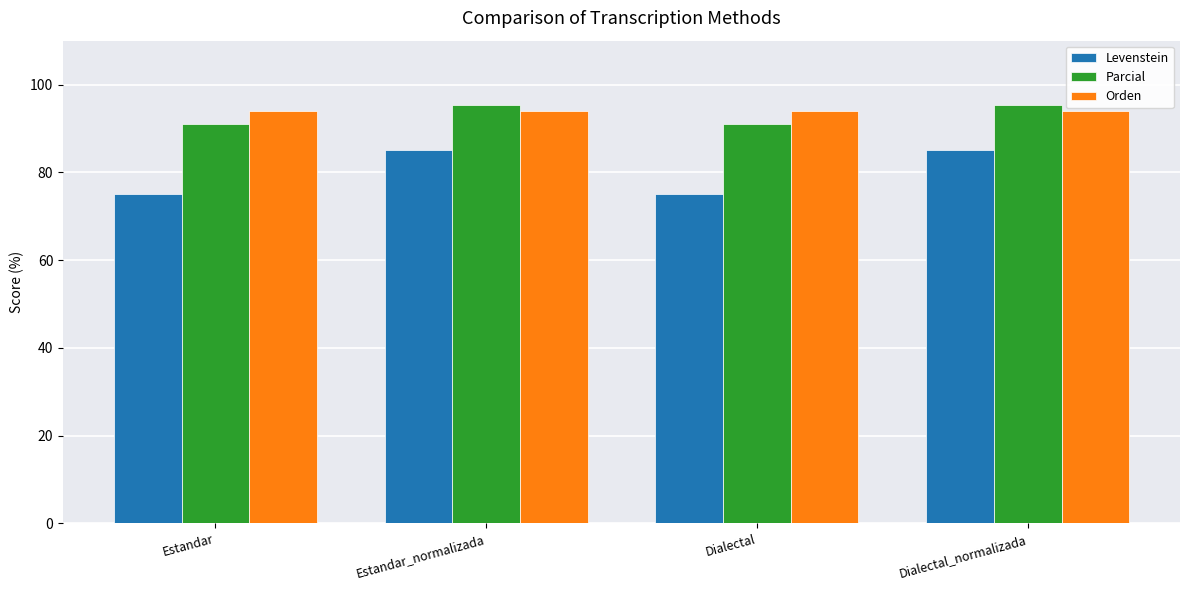

What are all the series names shown in the legend?

Levenstein, Parcial, Orden